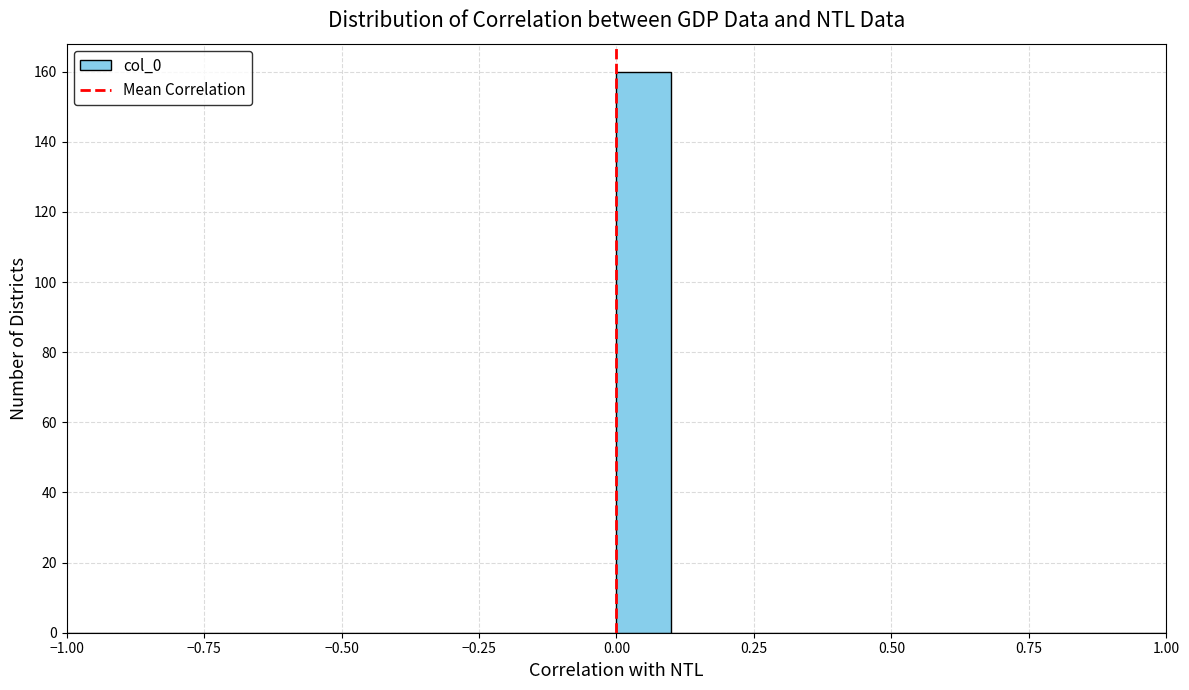

Read against the x-axis, roughly where is the centre of the tallest bar?

0.05